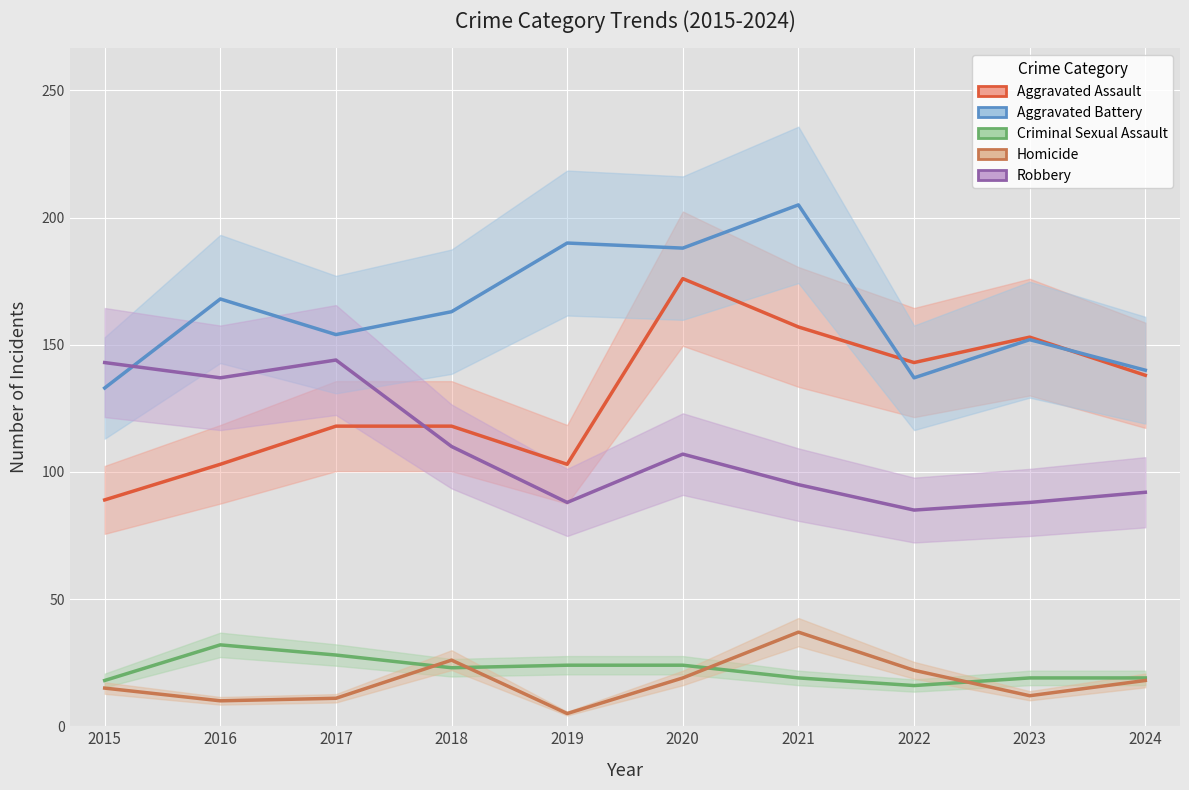

Rank the series at 2021 from highest to lowest value.

Aggravated Battery, Aggravated Assault, Robbery, Homicide, Criminal Sexual Assault